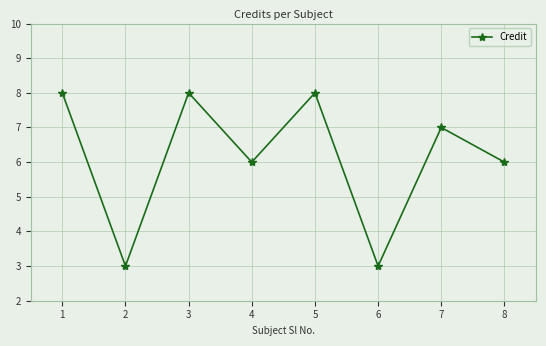

What is the smallest value displayed?

3